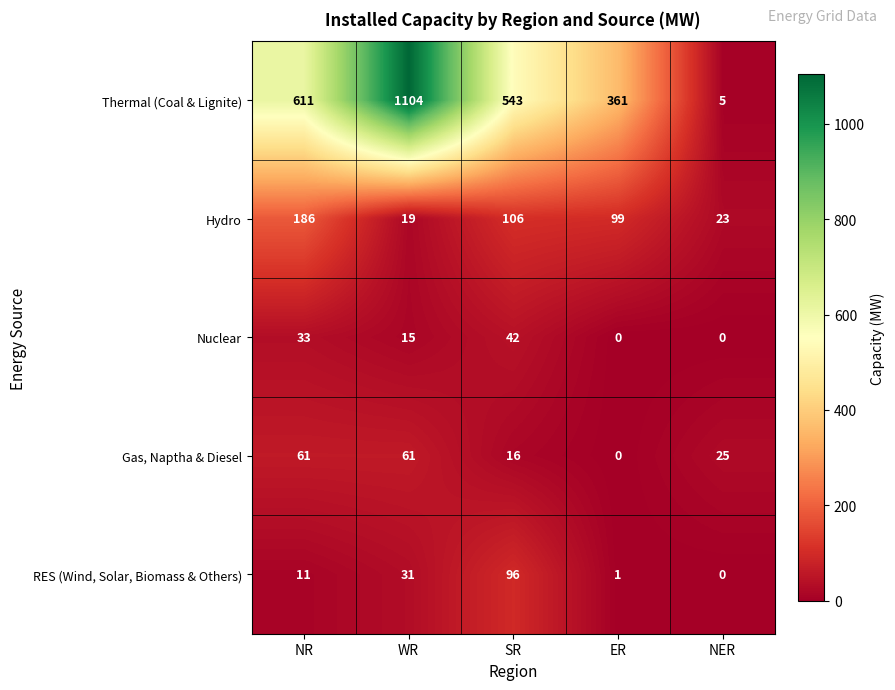

Reading left to right, transcribe all the data shown in this chart.

Thermal (Coal & Lignite): NR=611	WR=1104	SR=543	ER=361	NER=5
Hydro: NR=186	WR=19	SR=106	ER=99	NER=23
Nuclear: NR=33	WR=15	SR=42	ER=0	NER=0
Gas, Naptha & Diesel: NR=61	WR=61	SR=16	ER=0	NER=25
RES (Wind, Solar, Biomass & Others): NR=11	WR=31	SR=96	ER=1	NER=0